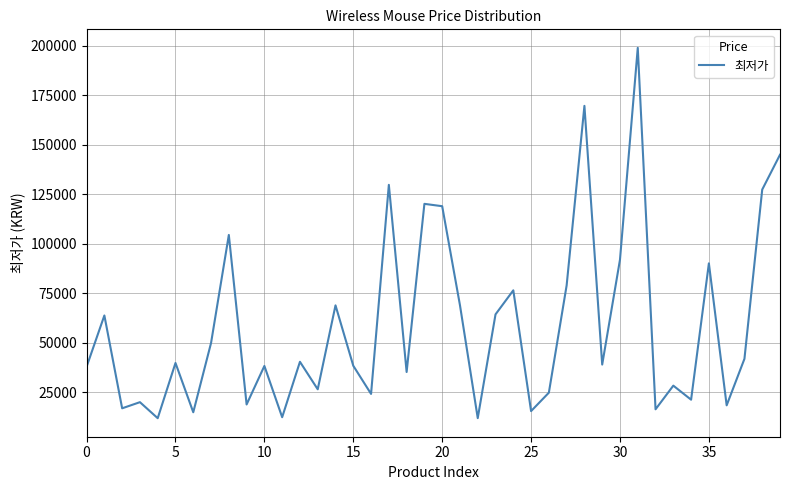

What is the average value?

59032